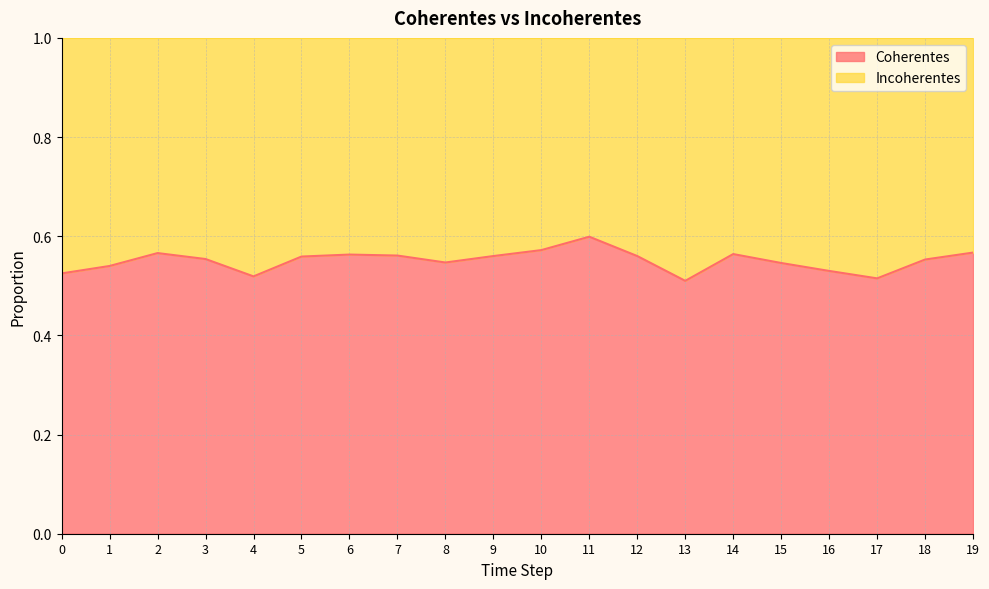

True or false: there are more than 1 points higher than both neighbors.

True